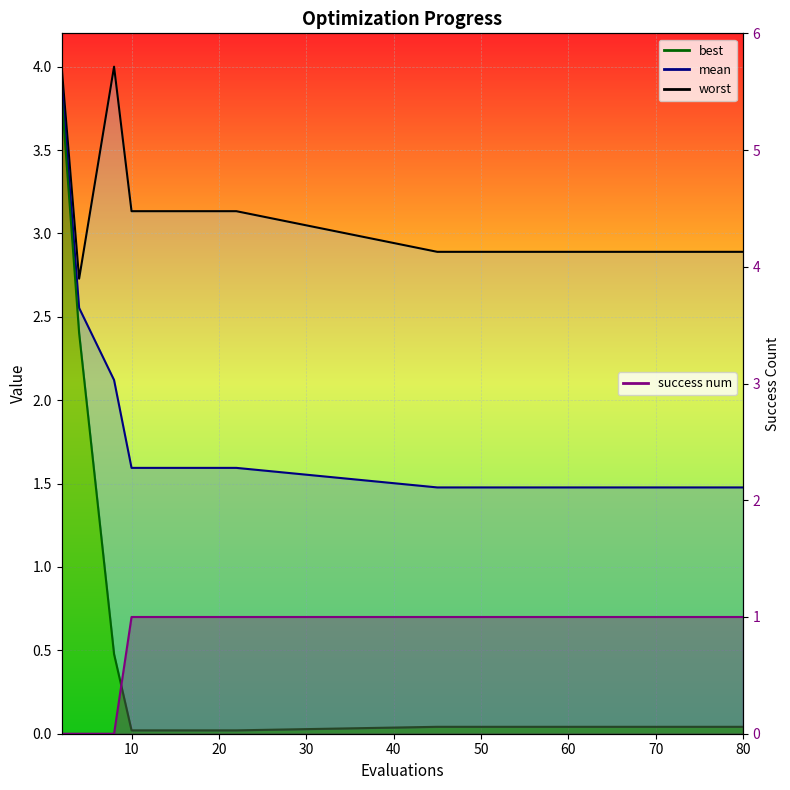

Is the value of best at 10 greater than the value of mean at 2?

No